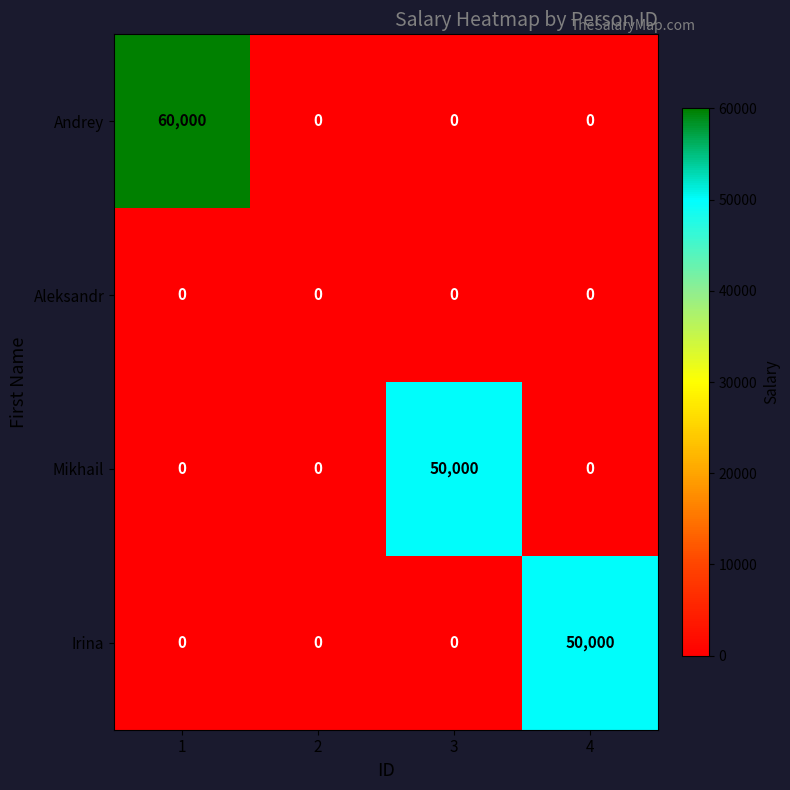

How many values in the Andrey series exceed 0?

1